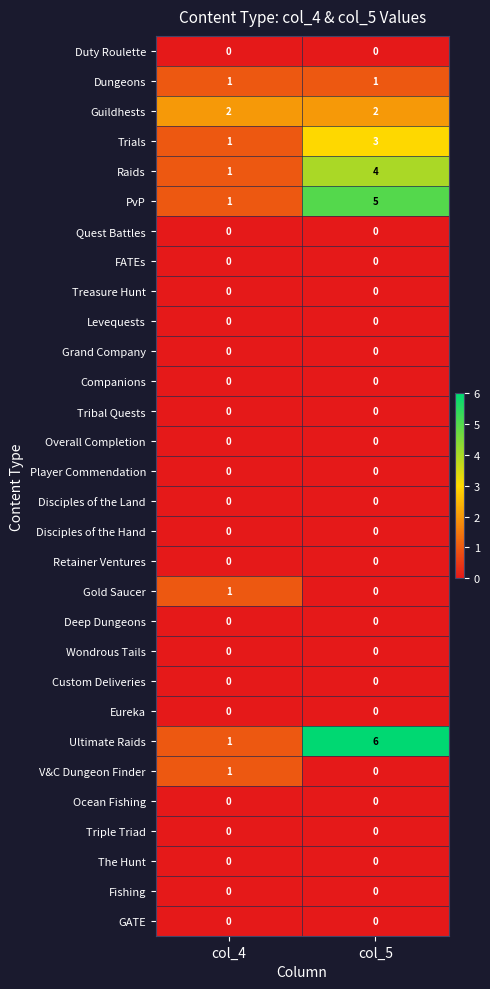

Rank the categories by Raids value from highest to lowest.

col_5, col_4